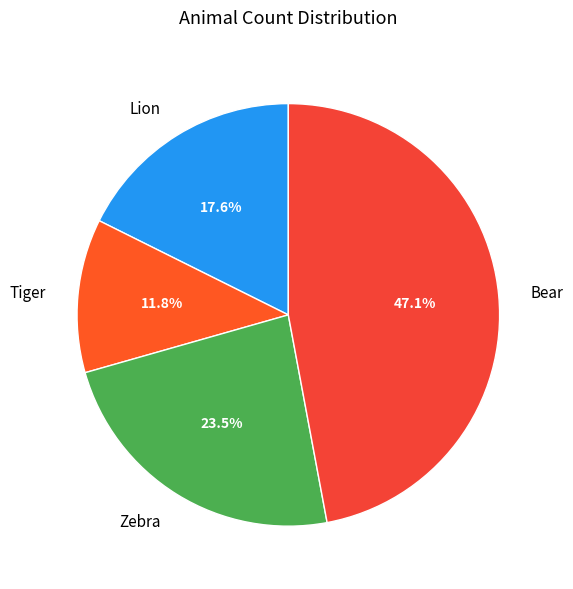

The Tiger slice represents 12% of the pie. True or false?

True